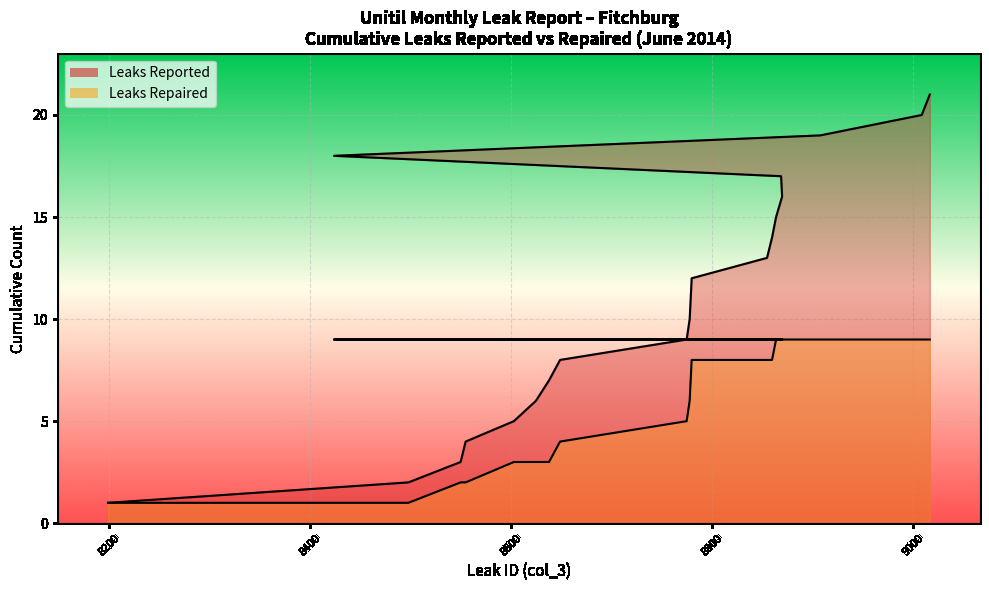

True or false: Leaks Reported and Leaks Repaired intersect in this chart.

False